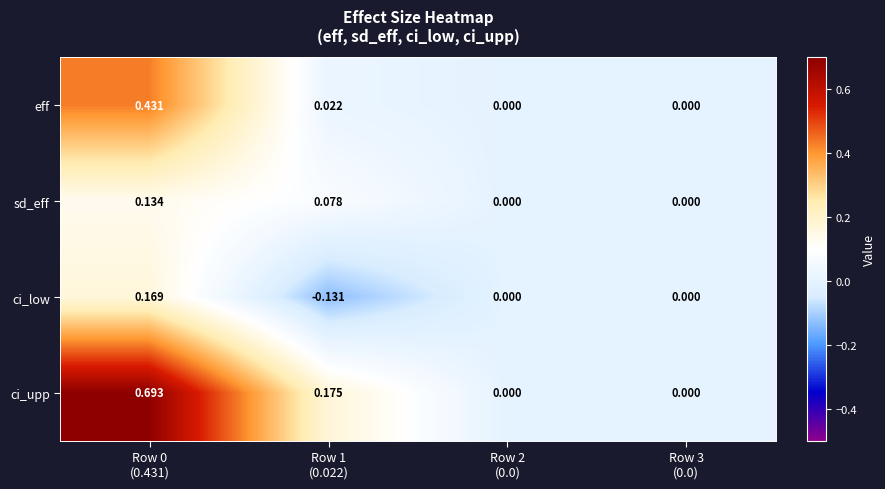

How many data points in sd_eff are above 0?

2